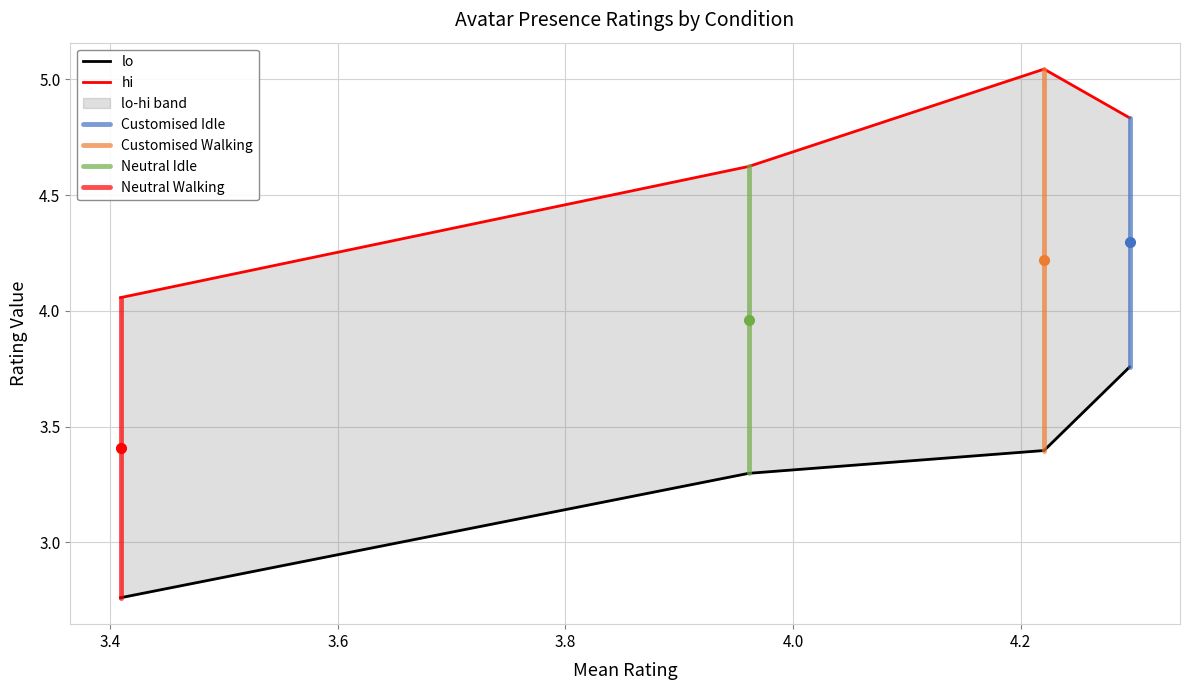

How many series are shown in this chart?

4